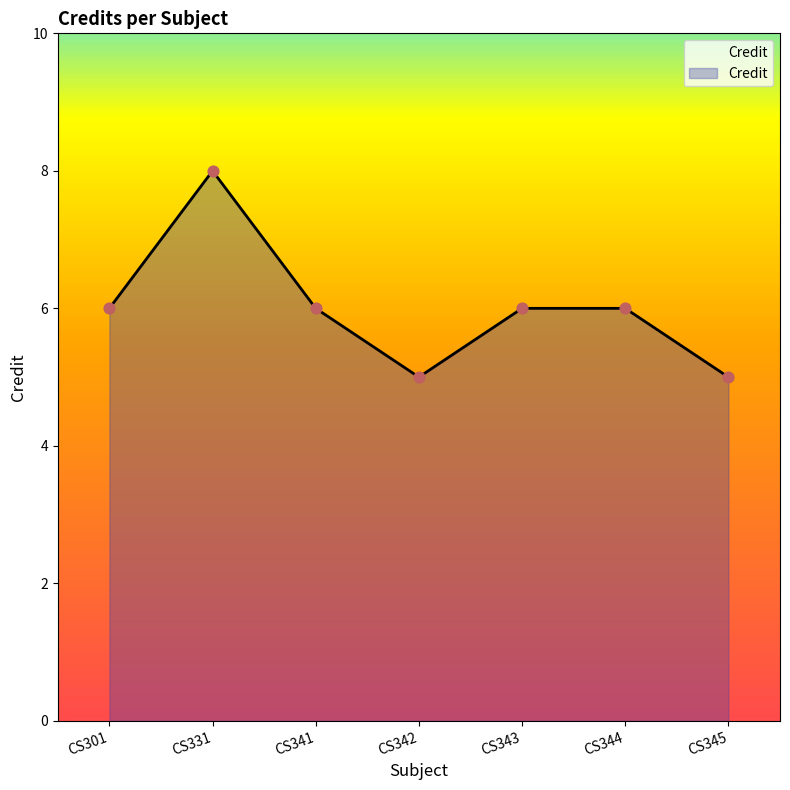

Approximately how many times larger is the value at CS342 compared to CS343?

0.8